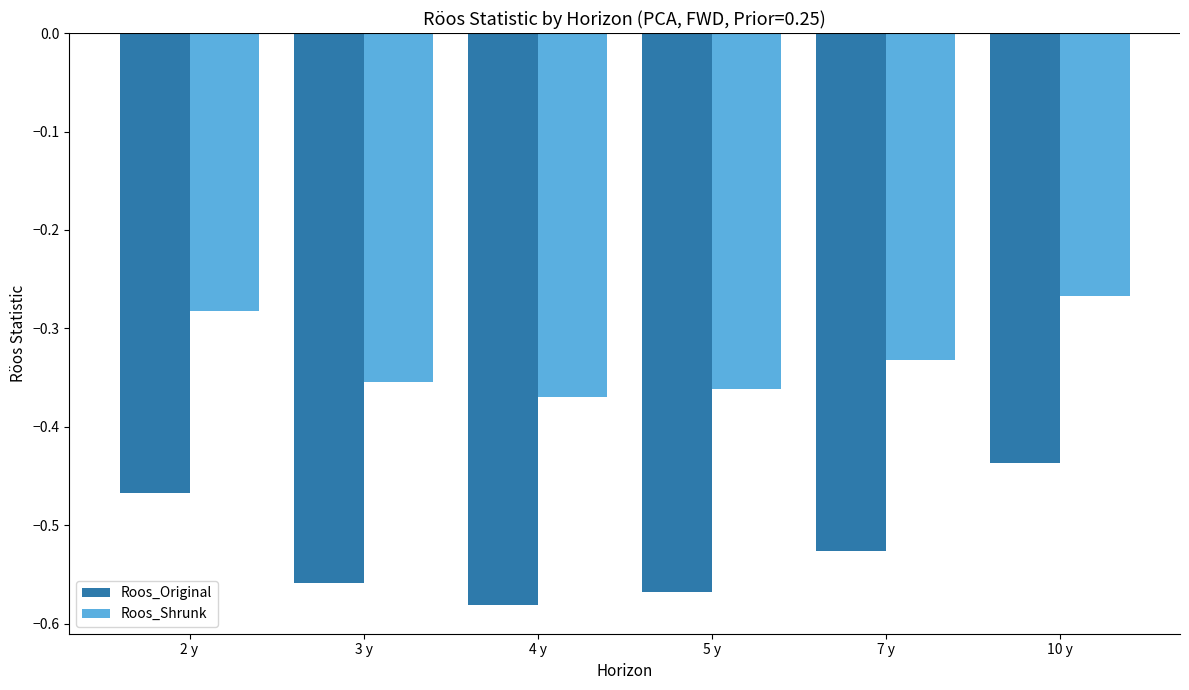

List the labels in order of Roos_Original value, largest first.

10 y, 2 y, 7 y, 3 y, 5 y, 4 y